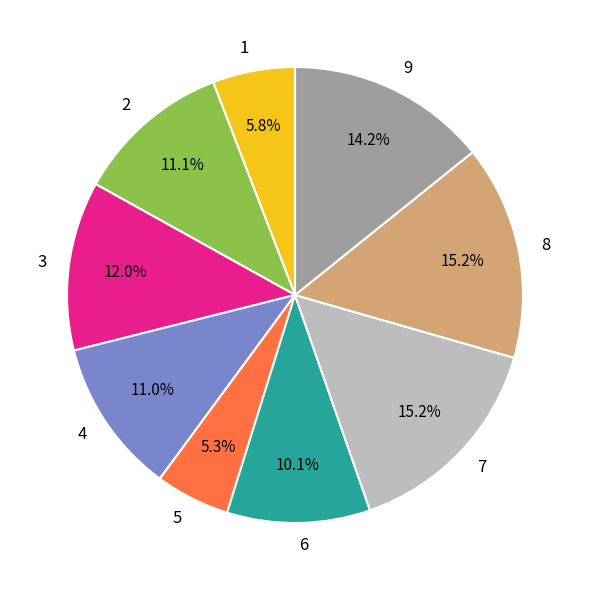

Is there a majority slice in this chart?

No